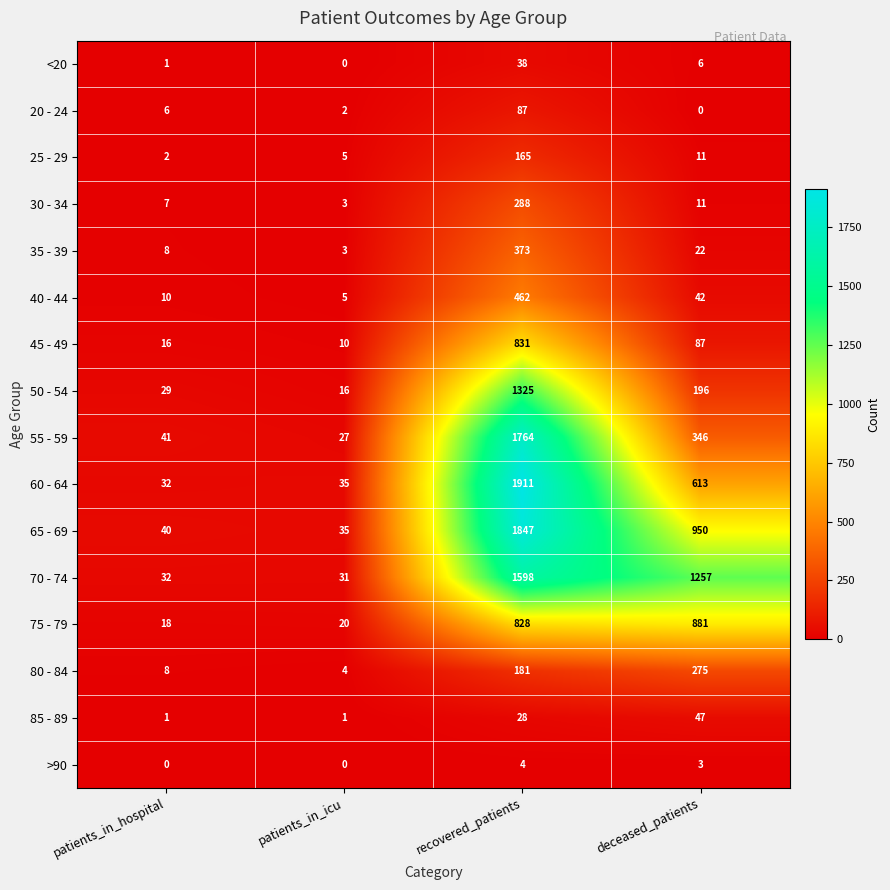

Rank the categories by 25 - 29 value from lowest to highest.

patients_in_hospital, patients_in_icu, deceased_patients, recovered_patients